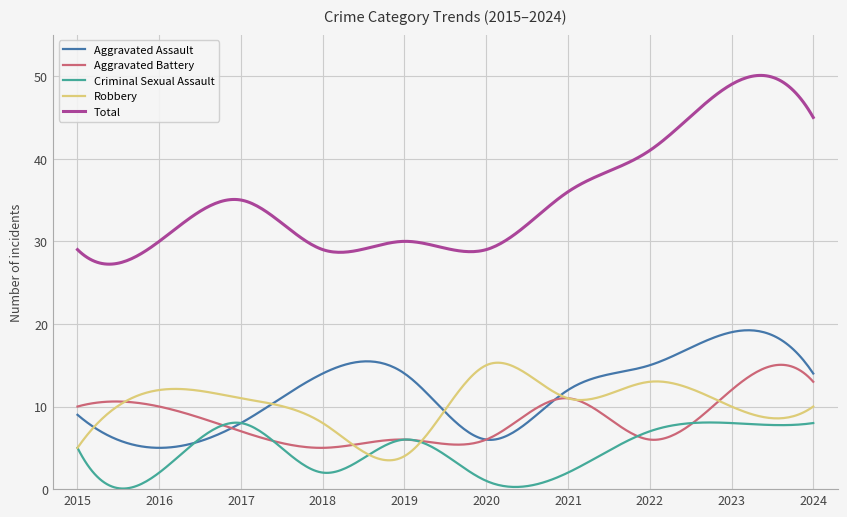

Does the chart have visible grid lines?

Yes